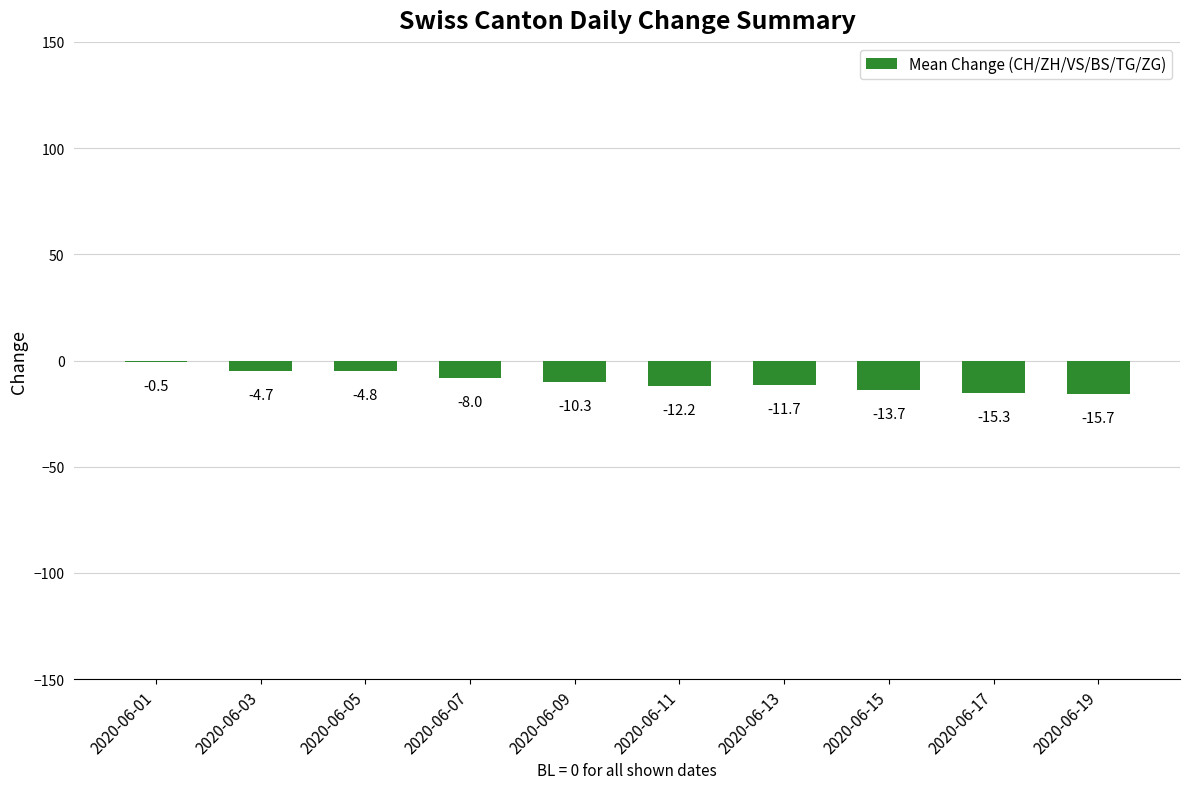

Reading right to left, what are all the values shown in this chart?

2020-06-19=-15.7	2020-06-17=-15.3	2020-06-15=-13.7	2020-06-13=-11.7	2020-06-11=-12.2	2020-06-09=-10.3	2020-06-07=-8.0	2020-06-05=-4.8	2020-06-03=-4.7	2020-06-01=-0.5